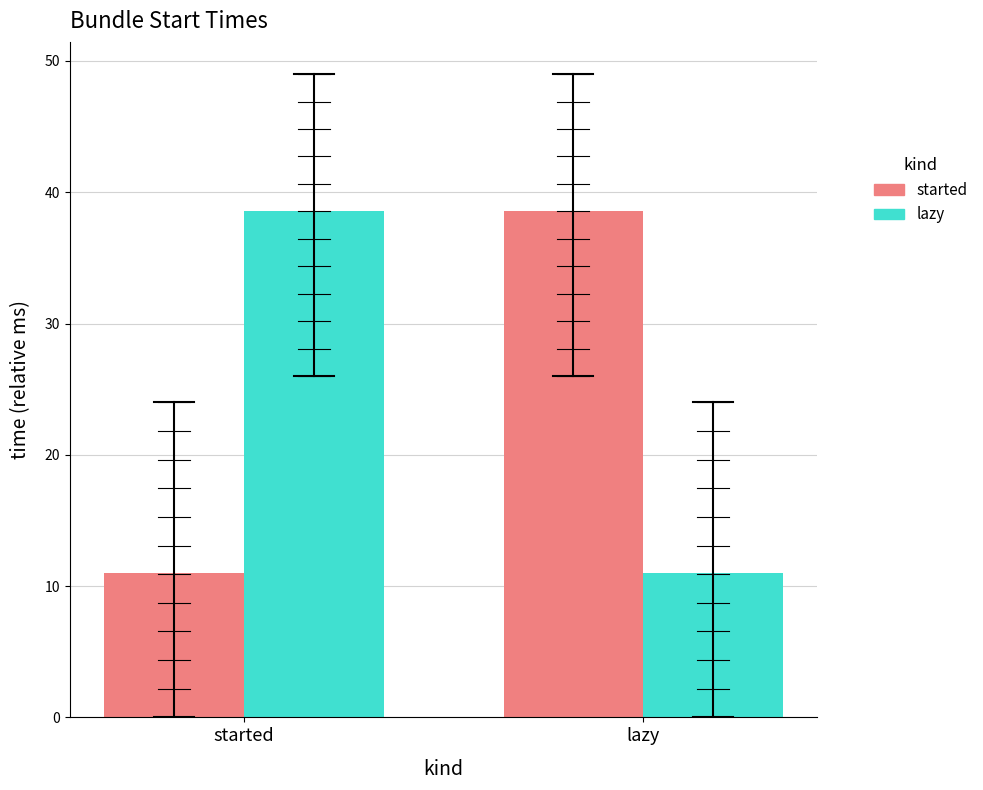

How many values in the lazy series exceed 38?

1